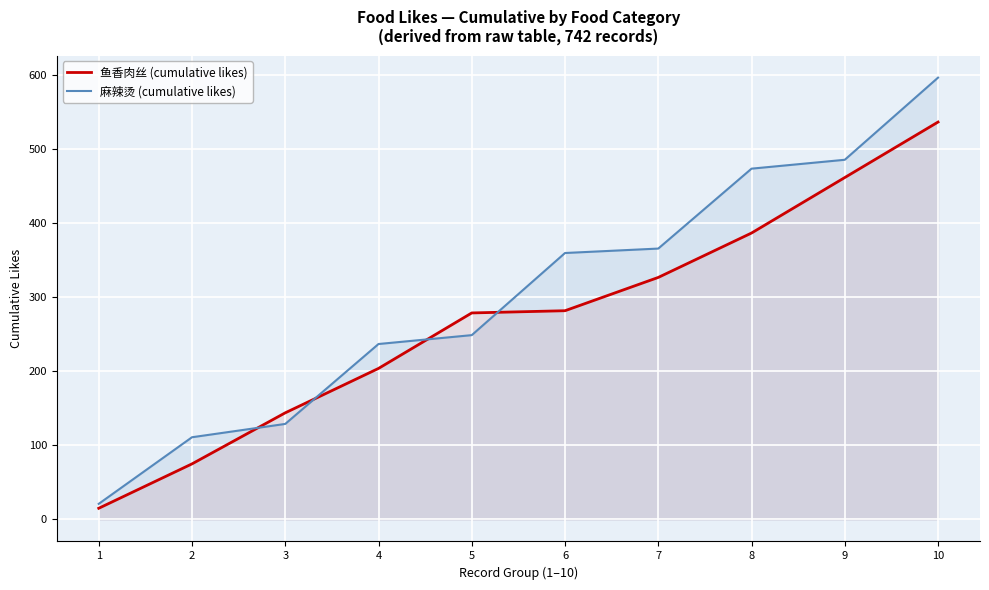

Reading left to right, transcribe all the data shown in this chart.

鱼香肉丝 (cumulative likes): 15	75	144	204	279	282	327	387	462	537
麻辣烫 (cumulative likes): 21	111	129	237	249	360	366	474	486	597